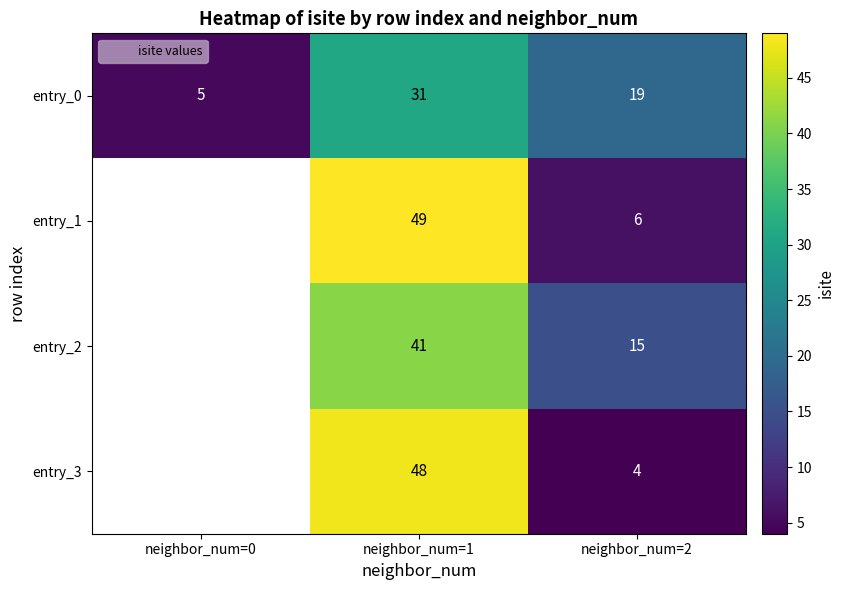

Where does the entry_0 series first go above 19?

neighbor_num=1